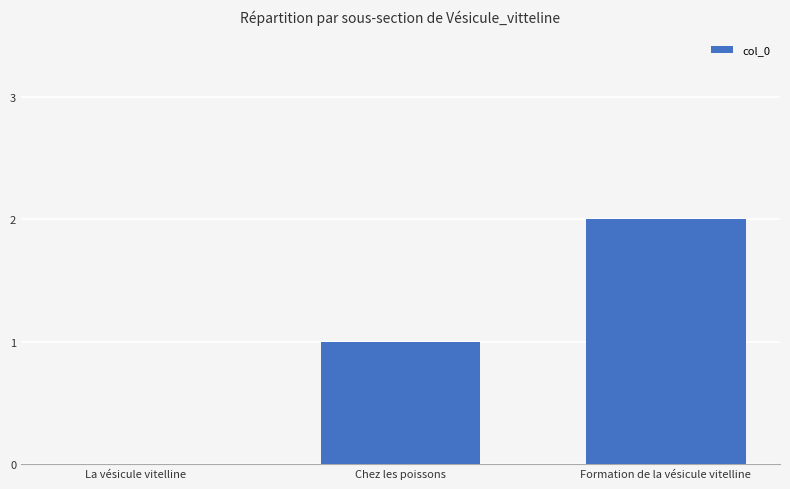

What is the difference between the values at Formation de la vésicule vitelline and Chez les poissons?

1